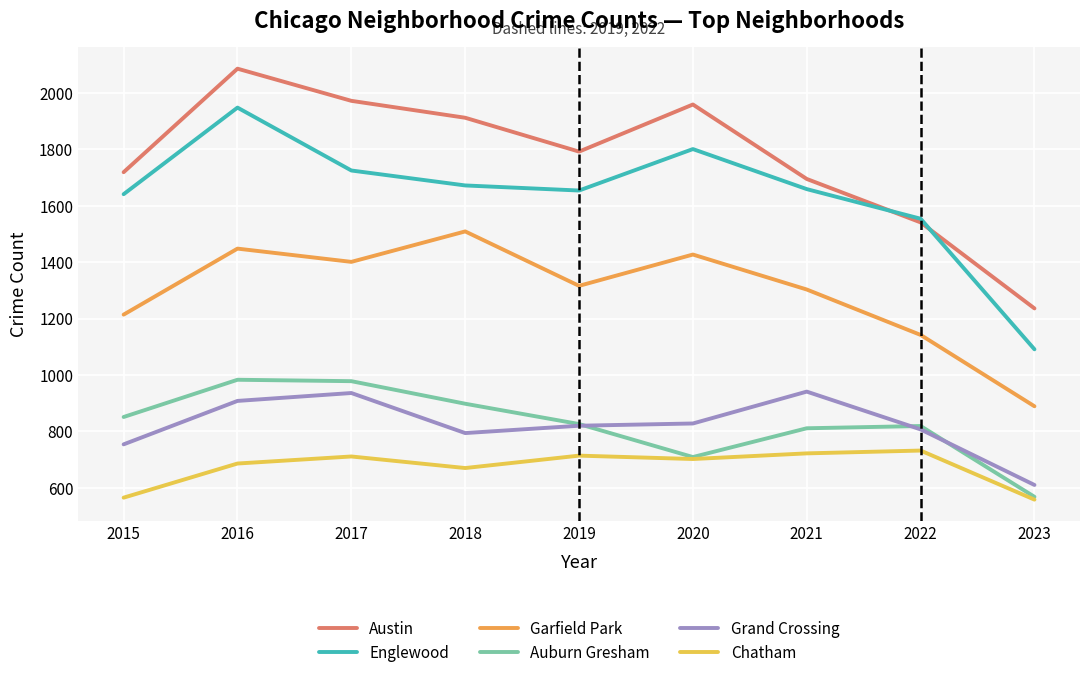

Does the chart have visible grid lines?

Yes